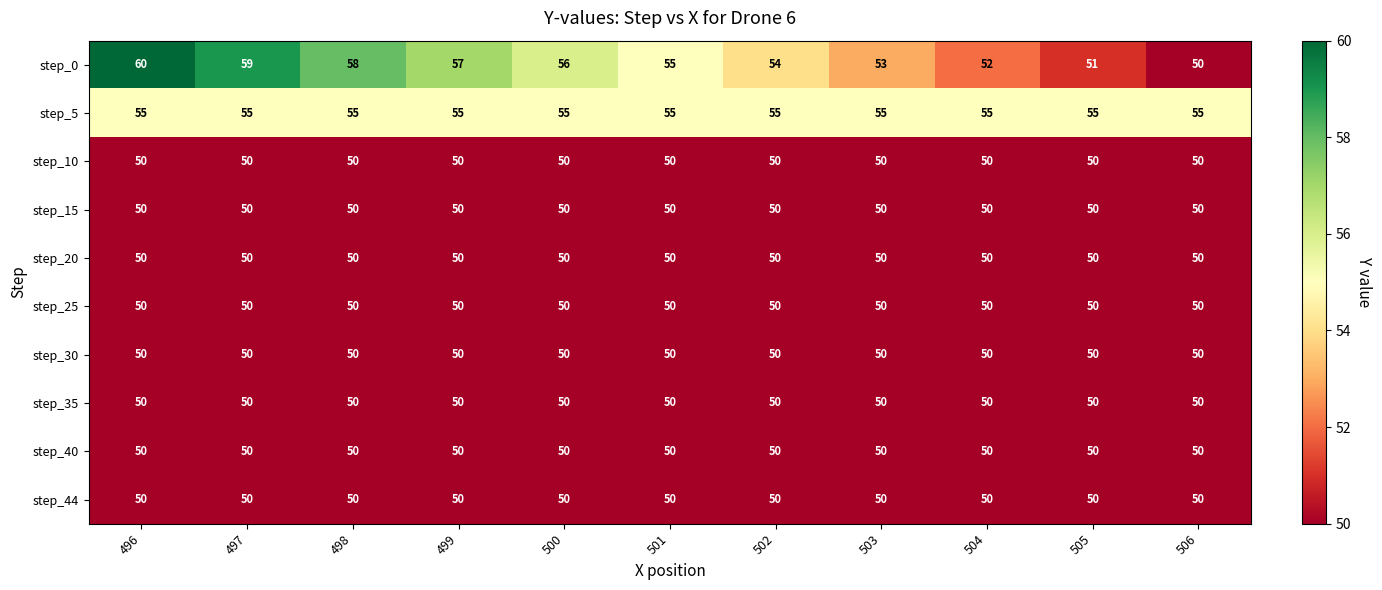

What is the spread (max minus min) of values at 504?

5